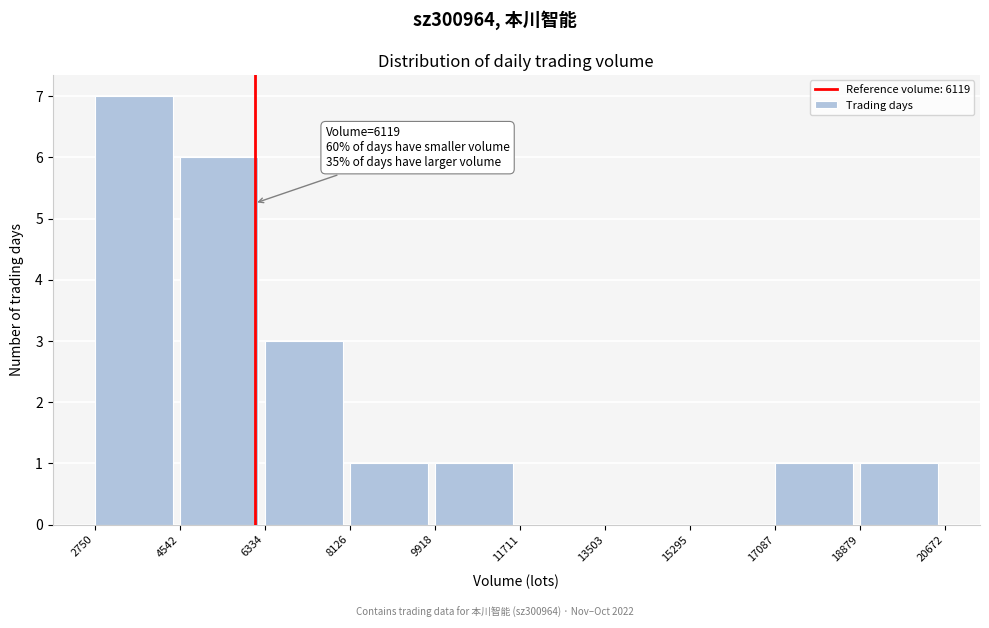

Which range on the x-axis has the tallest bar?

2750 to 4542